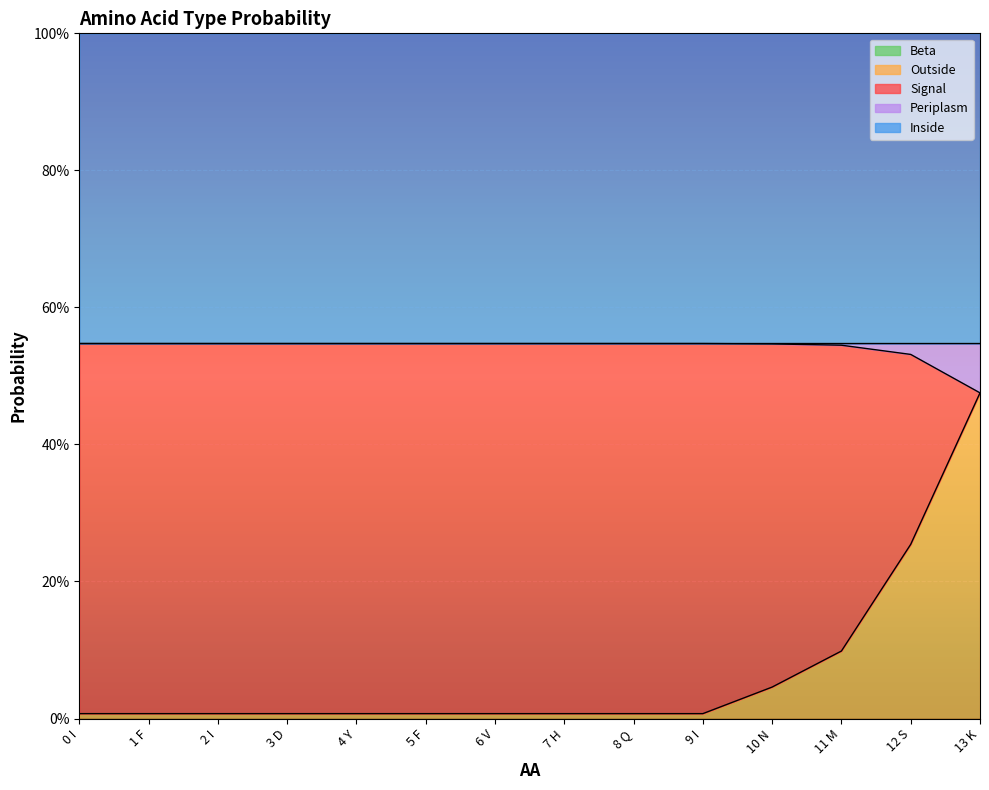

True or false: Beta and Outside intersect in this chart.

False